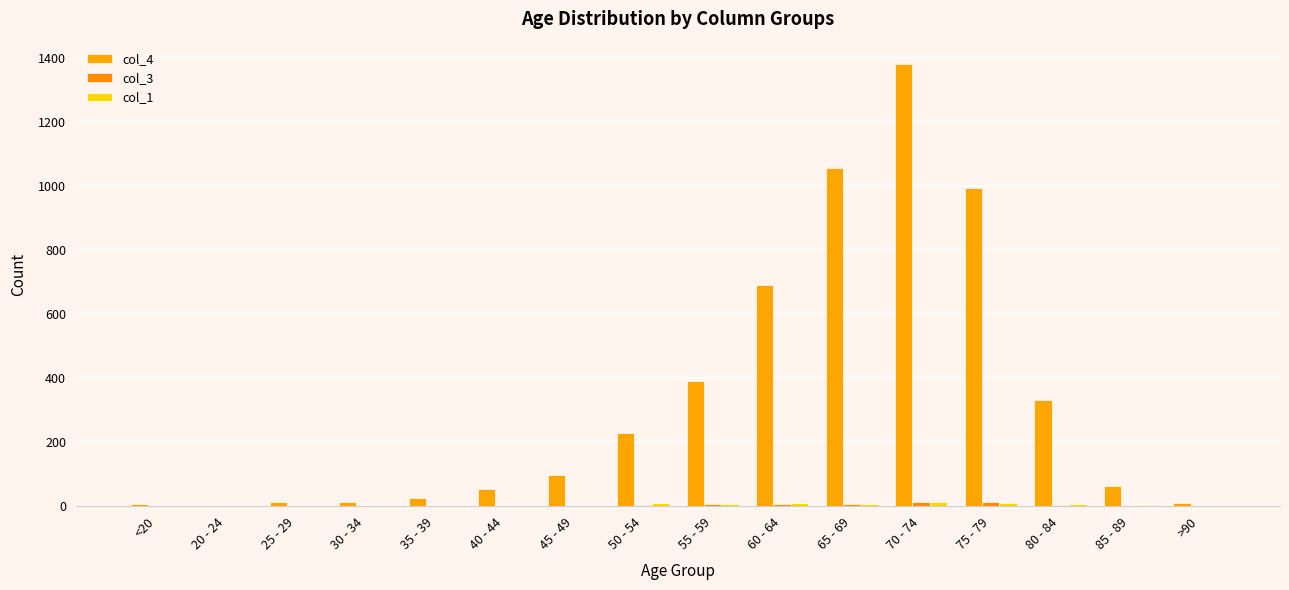

Is the value of col_1 at 75 - 79 greater than the value of col_4 at 25 - 29?

No